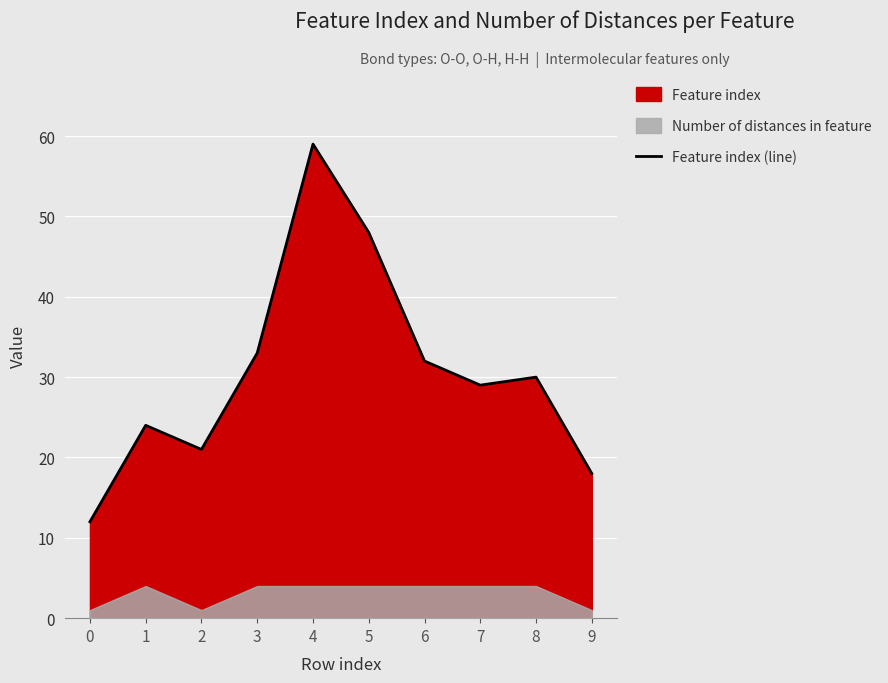

Reading left to right, extract all data points from this chart.

12	24	21	33	59	48	32	29	30	18